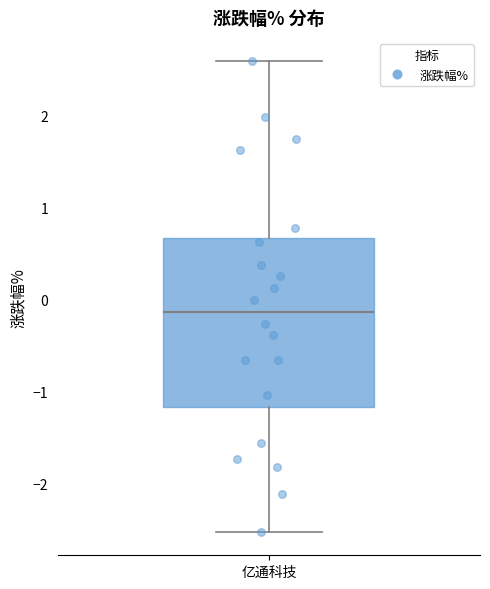

Read this box plot against the y-axis: the position of the median line, the range covered by the box, and the ends of both whiskers. The values are not printed on the chart, so give them approximately, as read against the axis.

median -0.1, box -1.2 to 0.7, whiskers -2.5 to 2.6